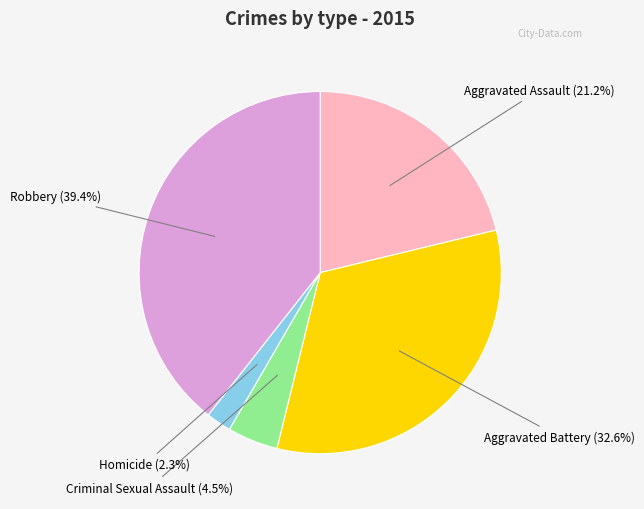

Is there a majority slice in this chart?

No